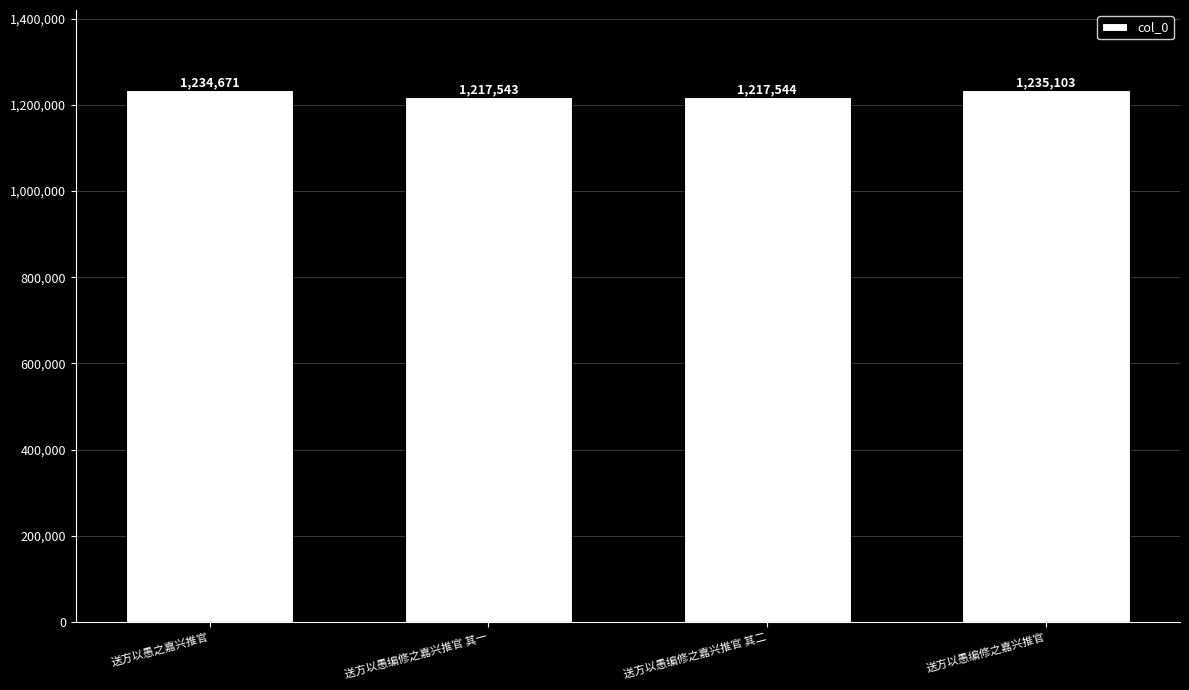

At which label is the value closest to 1226323?

送方以愚之嘉兴推官